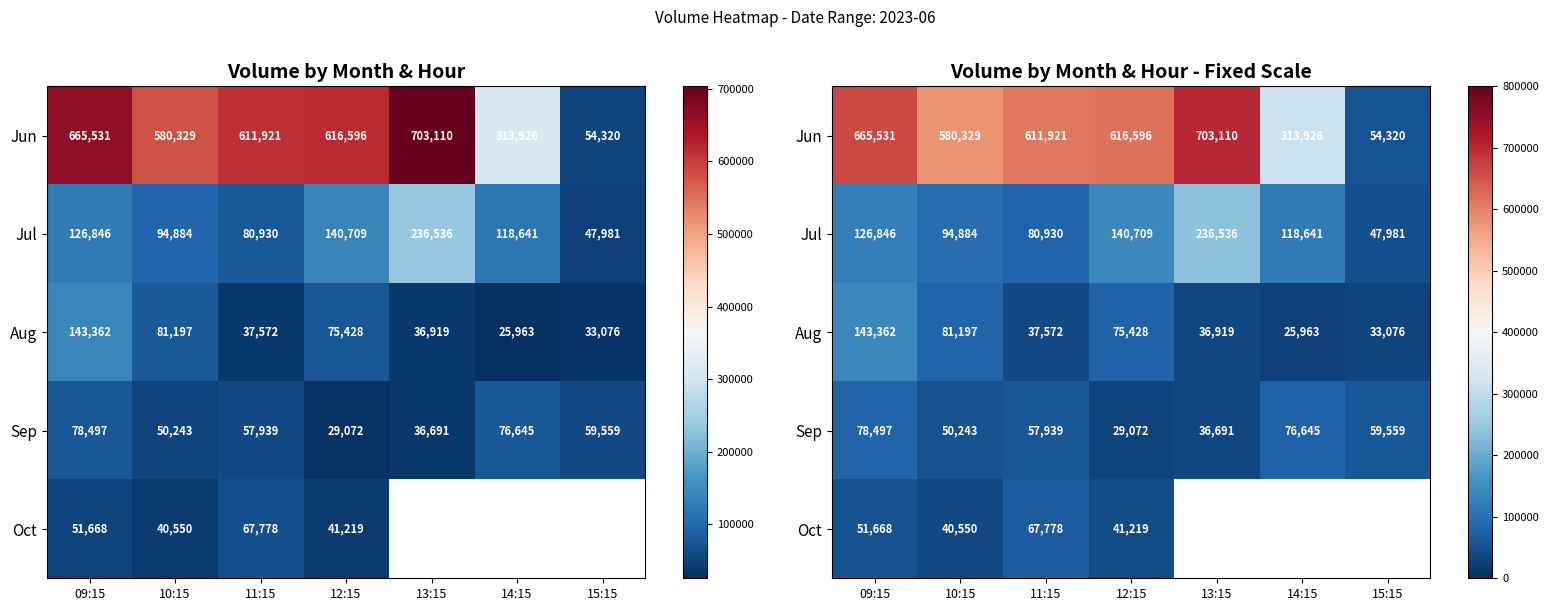

Which label corresponds to the largest value in the chart?

13:15